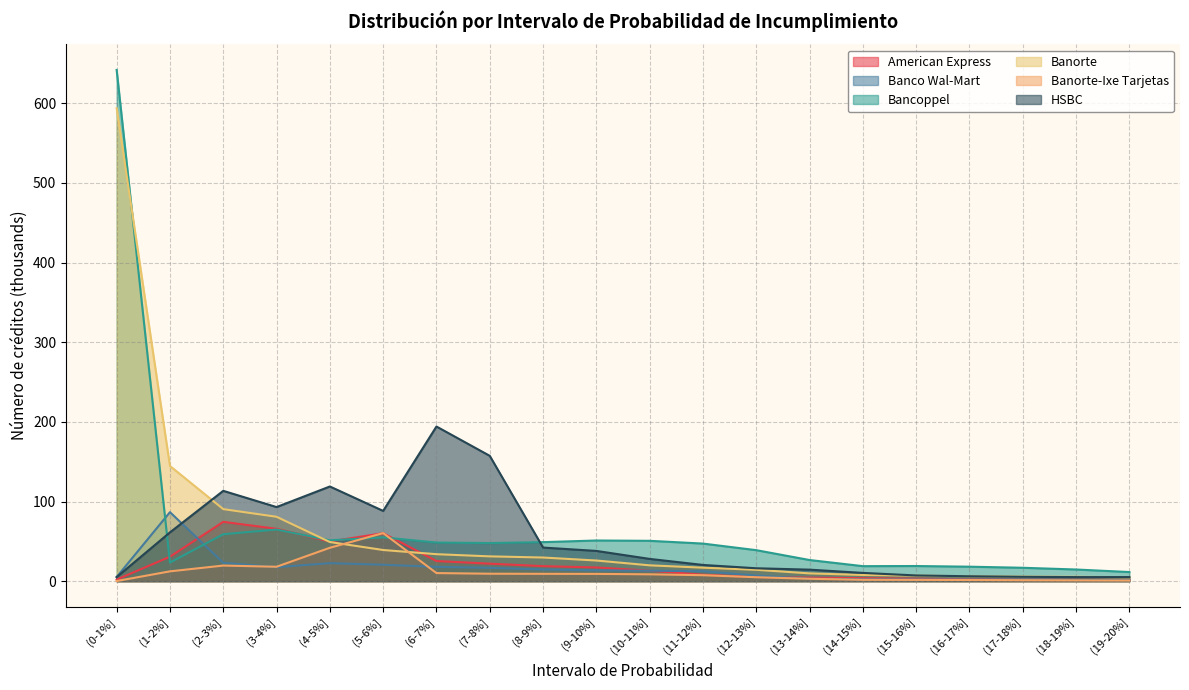

What is the value of the Banorte-Ixe Tarjetas point at the 1st from the left?

0.2